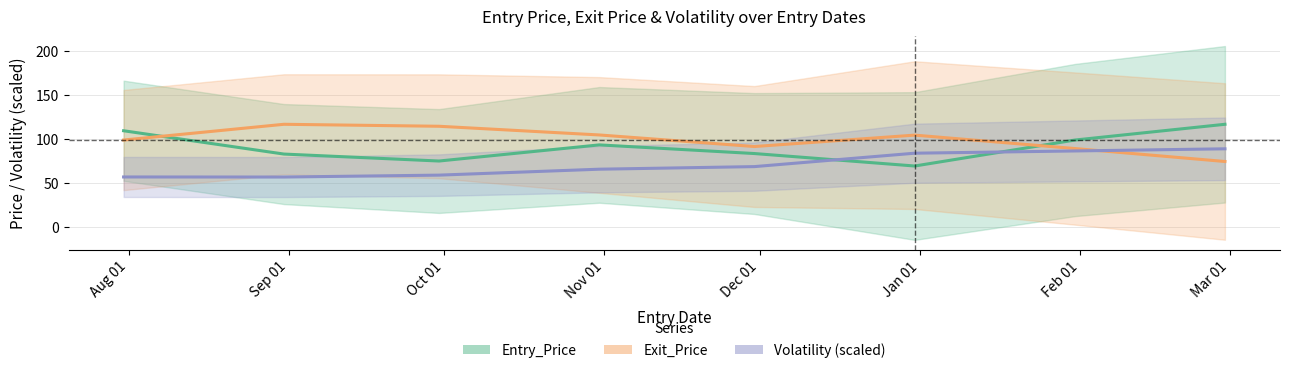

Reading right to left, list all the values displayed in this chart.

Entry_Price: 2012-02-29=117.0	2012-01-31=99.1	2011-12-31=69.5	2011-11-30=83.7	2011-10-31=93.6	2011-09-30=75.2	2011-08-31=83.1	2011-07-31=109.7
Exit_Price: 2012-02-29=74.7	2012-01-31=89.4	2011-12-31=104.7	2011-11-30=91.7	2011-10-31=104.9	2011-09-30=114.8	2011-08-31=117.0	2011-07-31=99.1
Volatility: 2012-02-29=89.1	2012-01-31=86.7	2011-12-31=84.1	2011-11-30=68.8	2011-10-31=65.9	2011-09-30=59.1	2011-08-31=57.0	2011-07-31=57.0